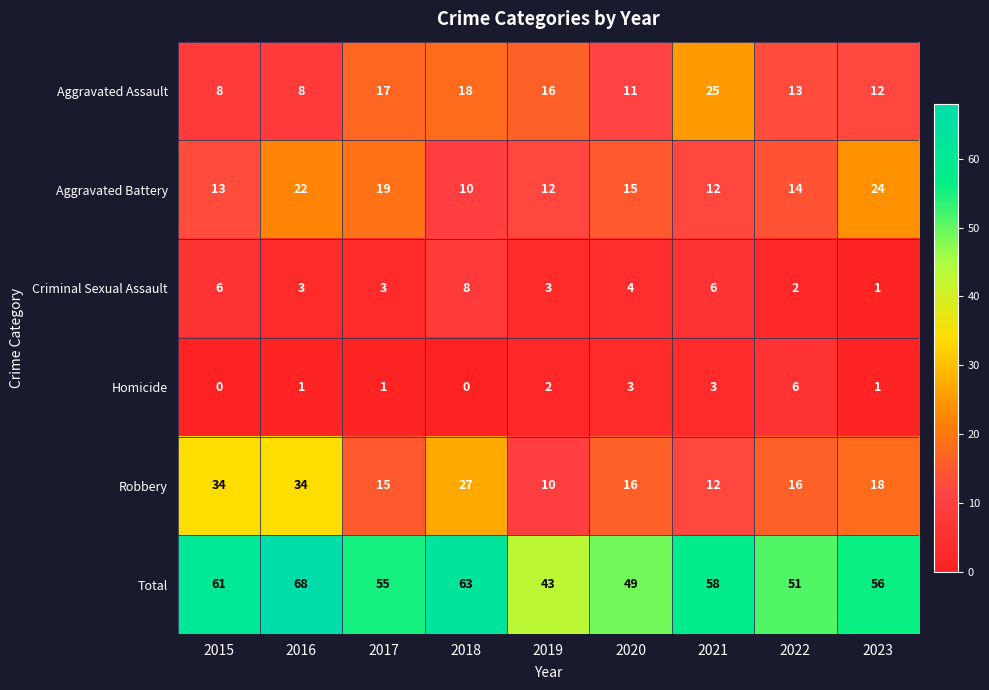

What is the sum of all Aggravated Battery values?

141